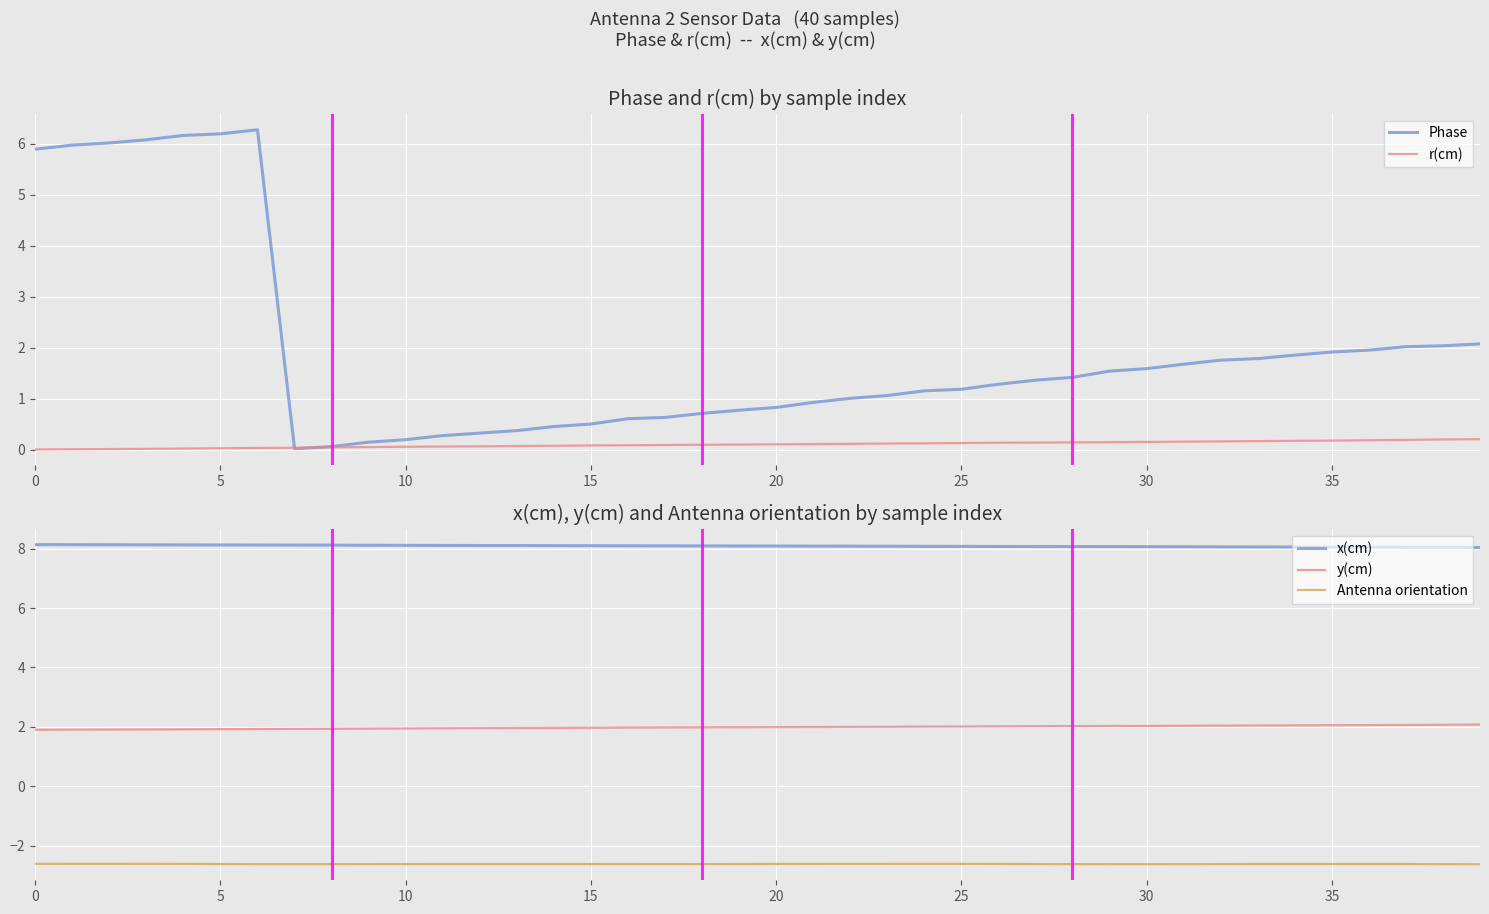

How many lines are shown in the chart?

5